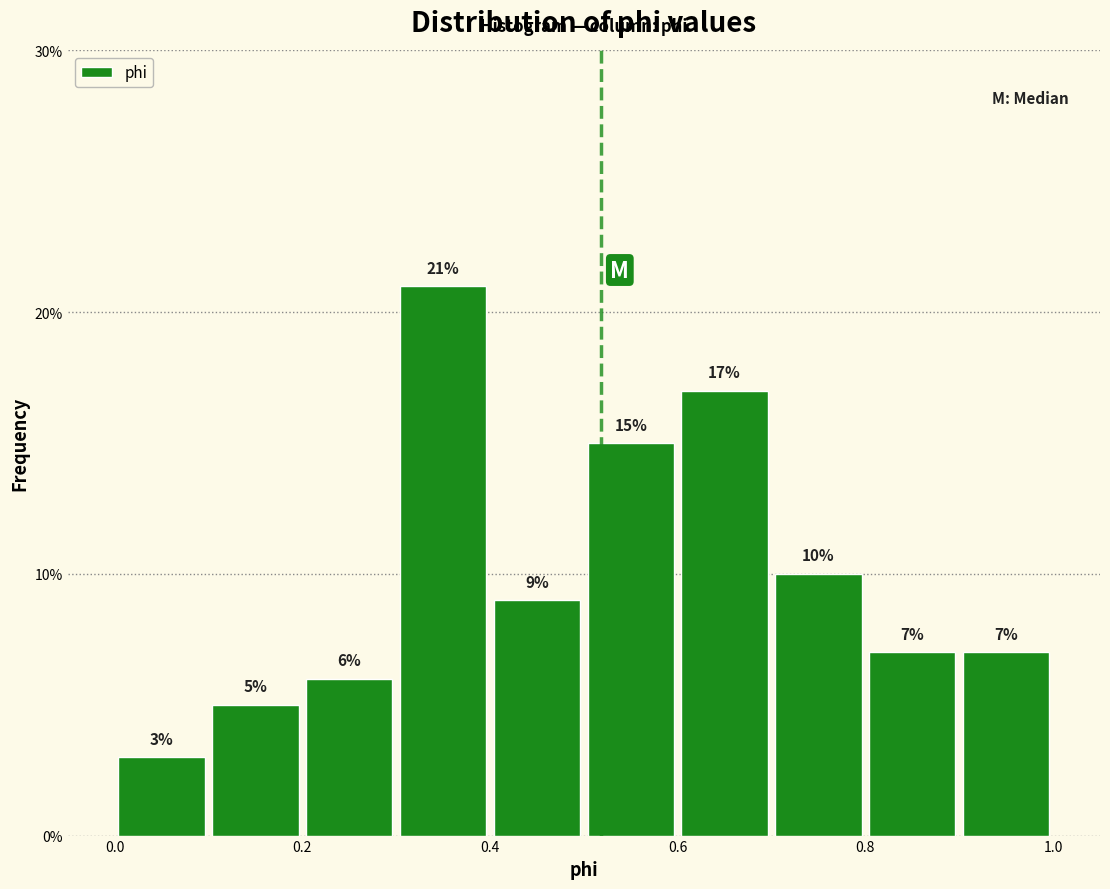

Reading left to right, list every bar in this chart as the range it spans on the x-axis followed by its height.

0.0 to 0.1: 3
0.1 to 0.2: 5
0.2 to 0.3: 6
0.3 to 0.4: 21
0.4 to 0.5: 9
0.5 to 0.6: 15
0.6 to 0.7: 17
0.7 to 0.8: 10
0.8 to 0.9: 7
0.9 to 1.0: 7